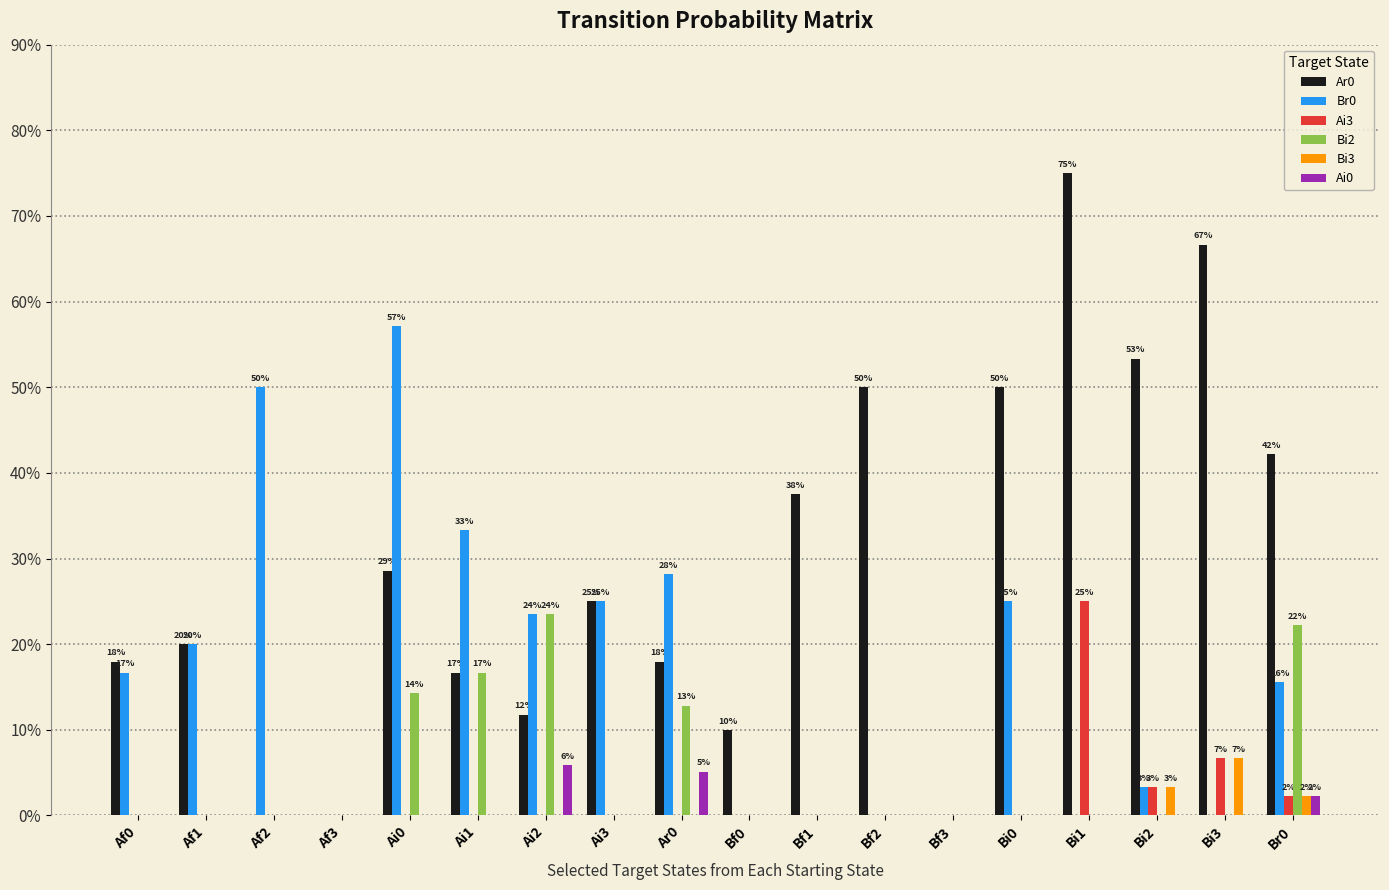

What is the spread (max minus min) of values at Ai2?

0.2